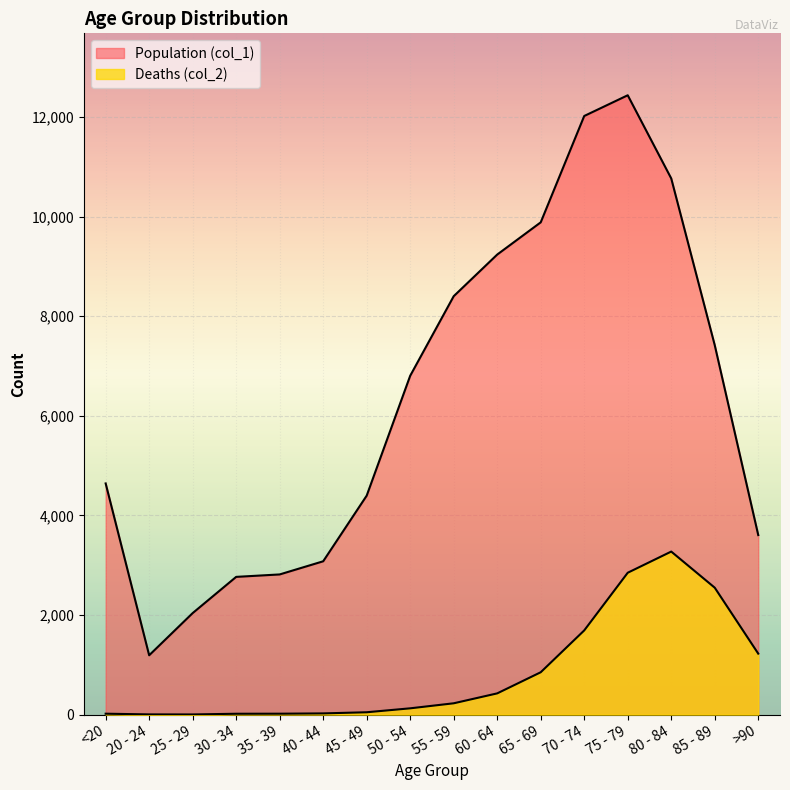

What is the average value of the Deaths (col_2) series?

834